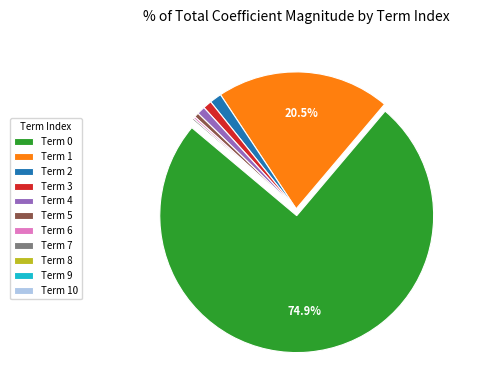

Does Term 5 account for over 50% of the chart?

No